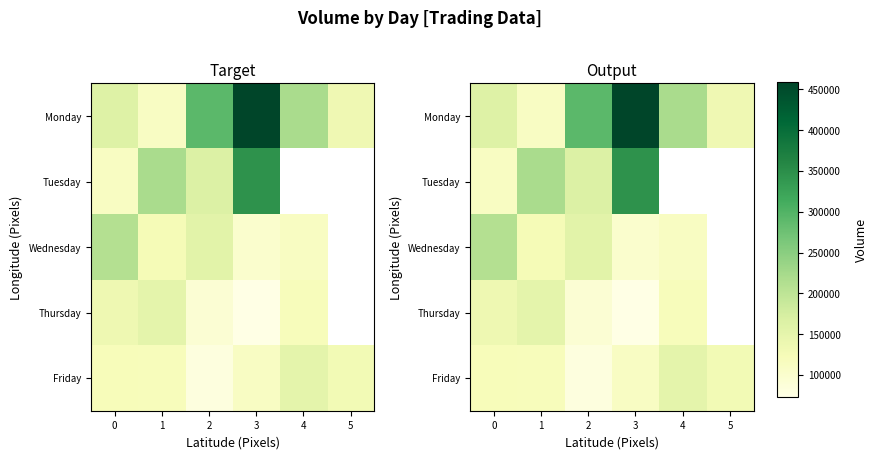

True or false: Friday has a value of 75736.4 at 3.

False